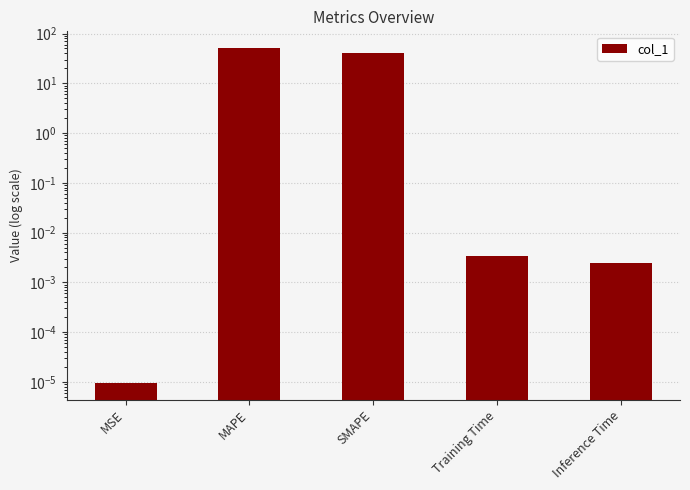

What is the label of the 3rd bar from the left?

SMAPE